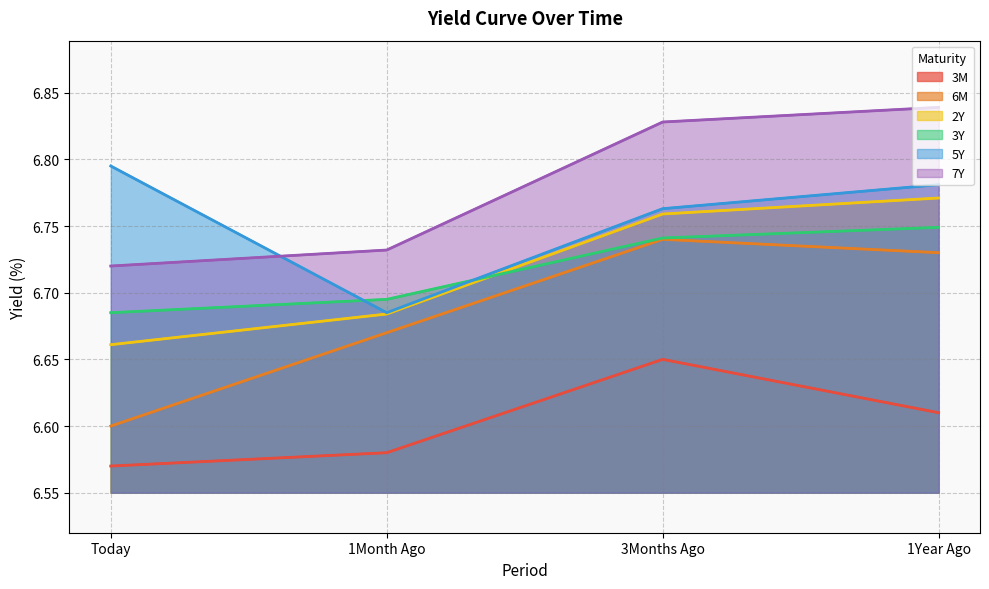

What are all the series names shown in the legend?

3M, 6M, 2Y, 3Y, 5Y, 7Y